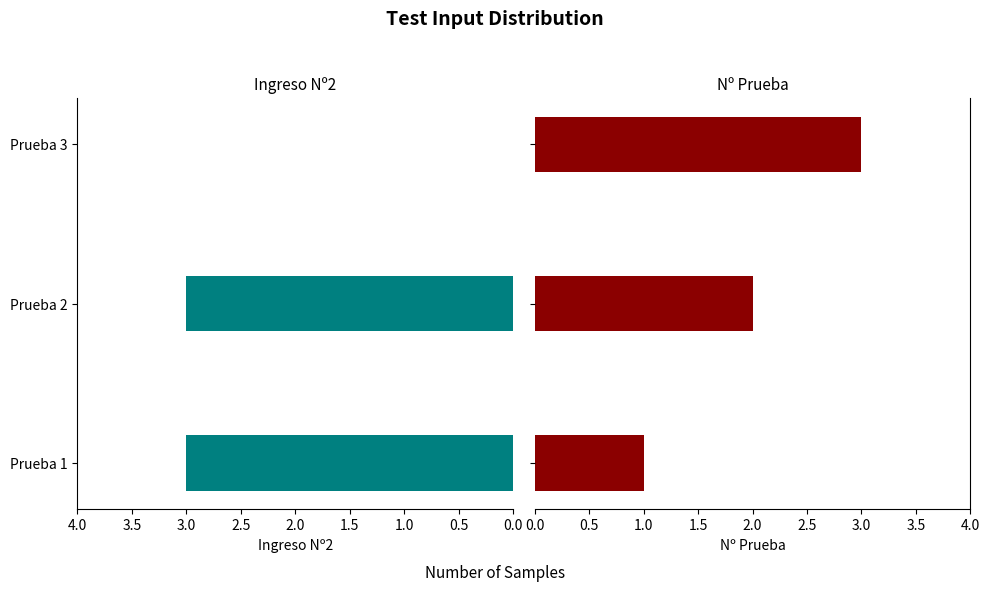

Reading left to right, list all the values displayed in this chart.

Ingreso Nº2: 3	3	0
Nº Prueba: 1	2	3